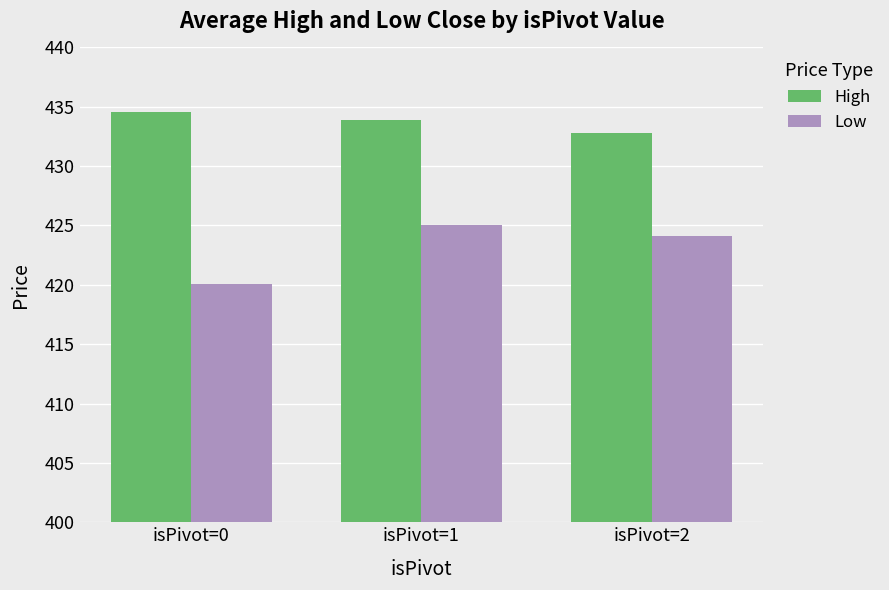

Which series has the largest total across all categories?

High